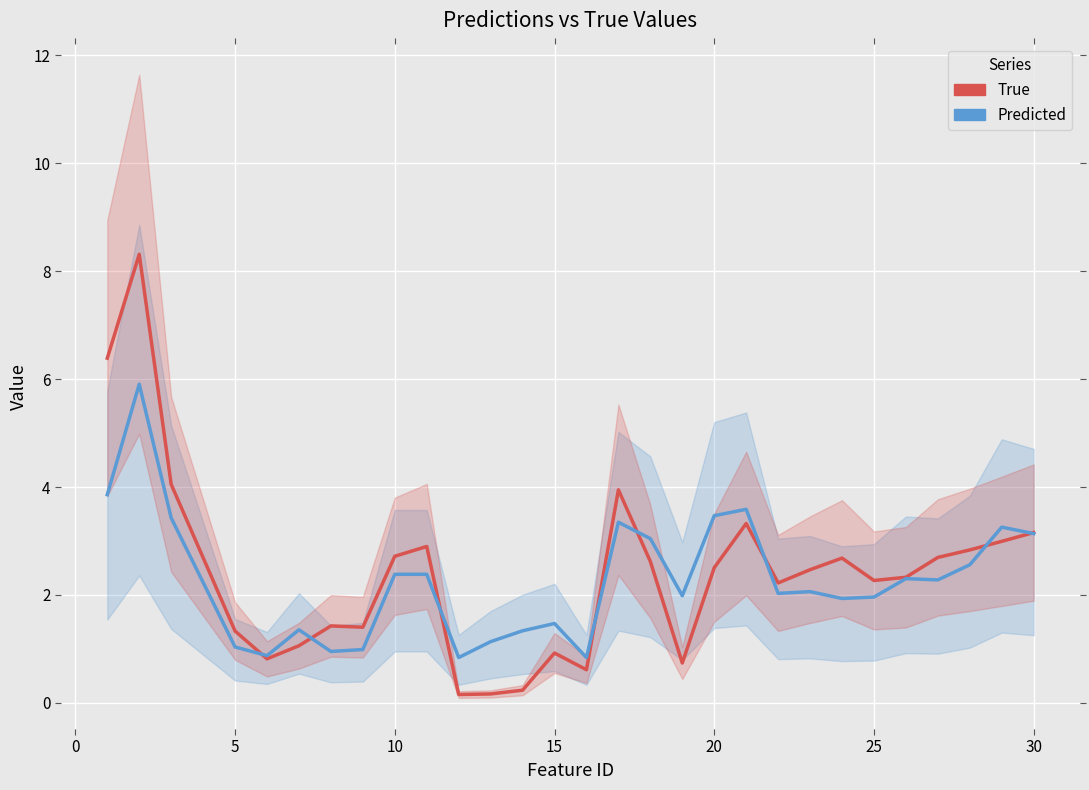

Which series changed the most between 5 and 25?

True